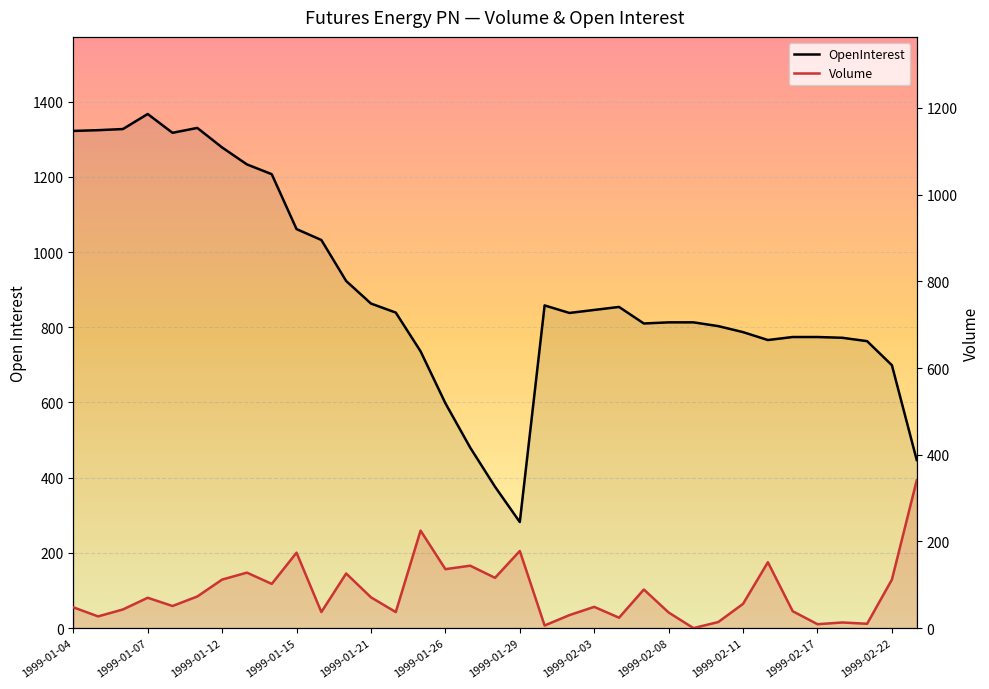

Reading left to right, extract all data points from this chart.

OpenInterest: 1322	1324	1327	1367	1317	1330	1278	1233	1207	1061	1032	923	863	839	736	598	480	376	282	858	838	846	854	810	813	813	803	787	766	774	774	772	763	699	447
Volume: 48	27	43	70	51	73	112	128	102	174	37	126	71	37	225	136	144	116	178	6	30	49	24	89	36	0	14	56	152	39	9	13	10	112	341